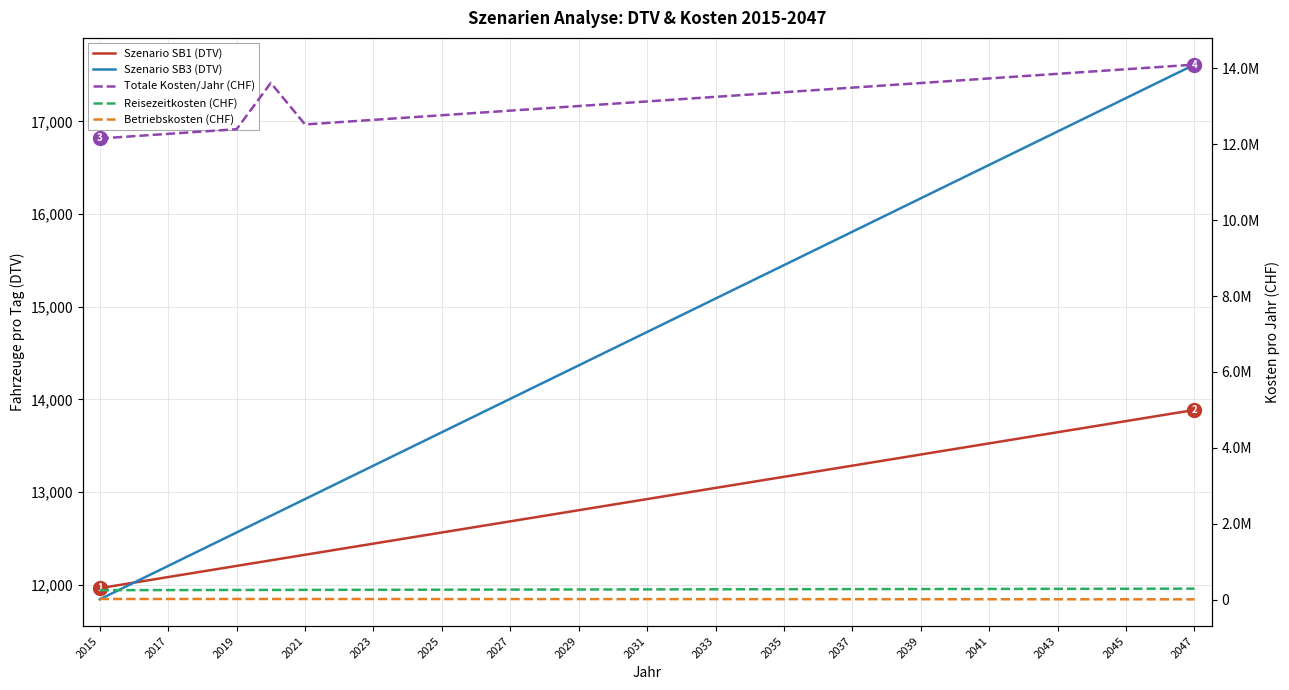

What is the minimum value for Betriebskosten (CHF)?

8650.7